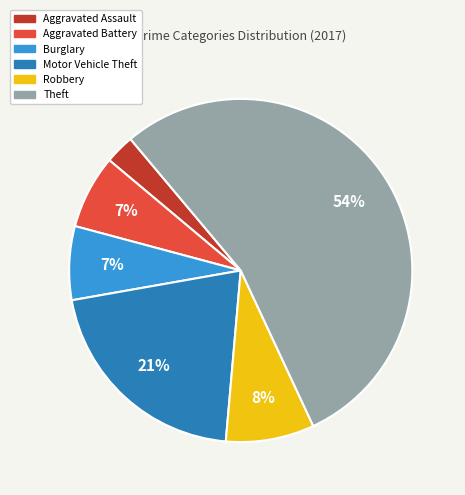

Is Theft the majority of the pie?

Yes